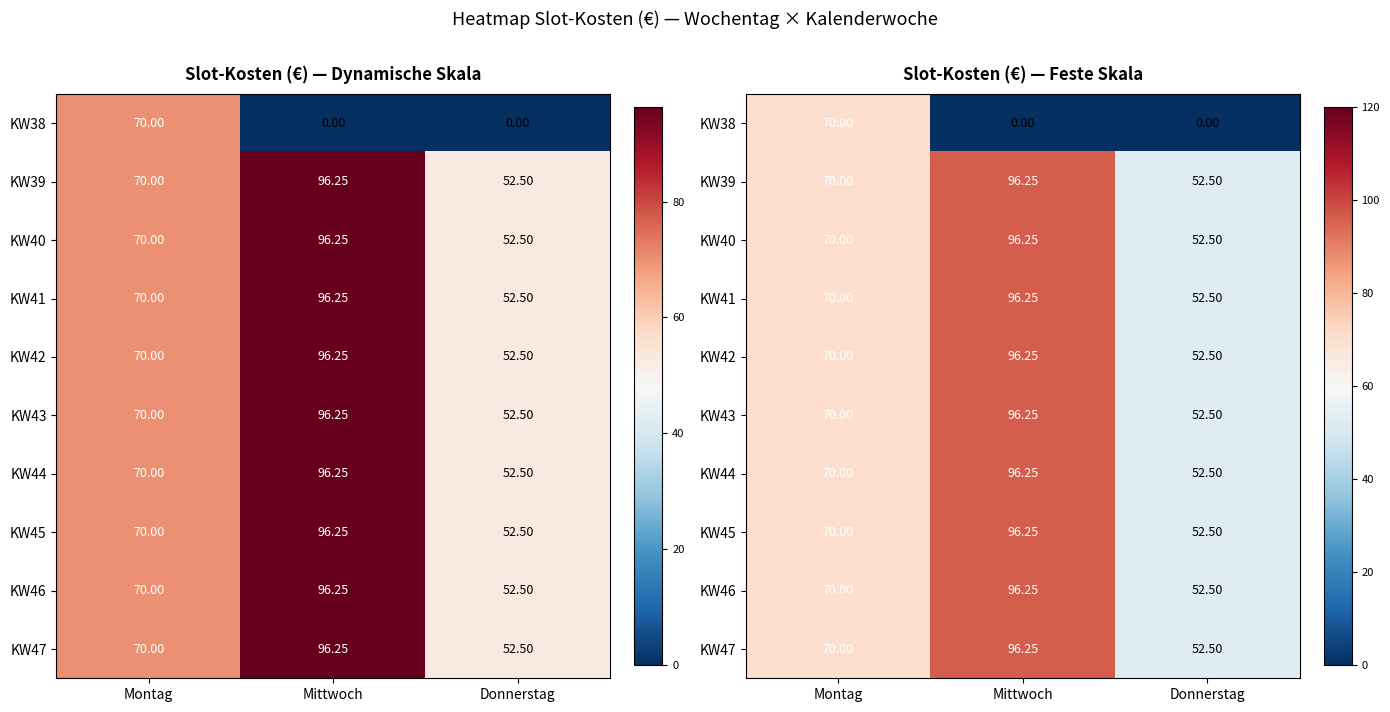

Rank the series by their maximum value, from highest to lowest.

KW39, KW40, KW41, KW42, KW43, KW44, KW45, KW46, KW47, KW38